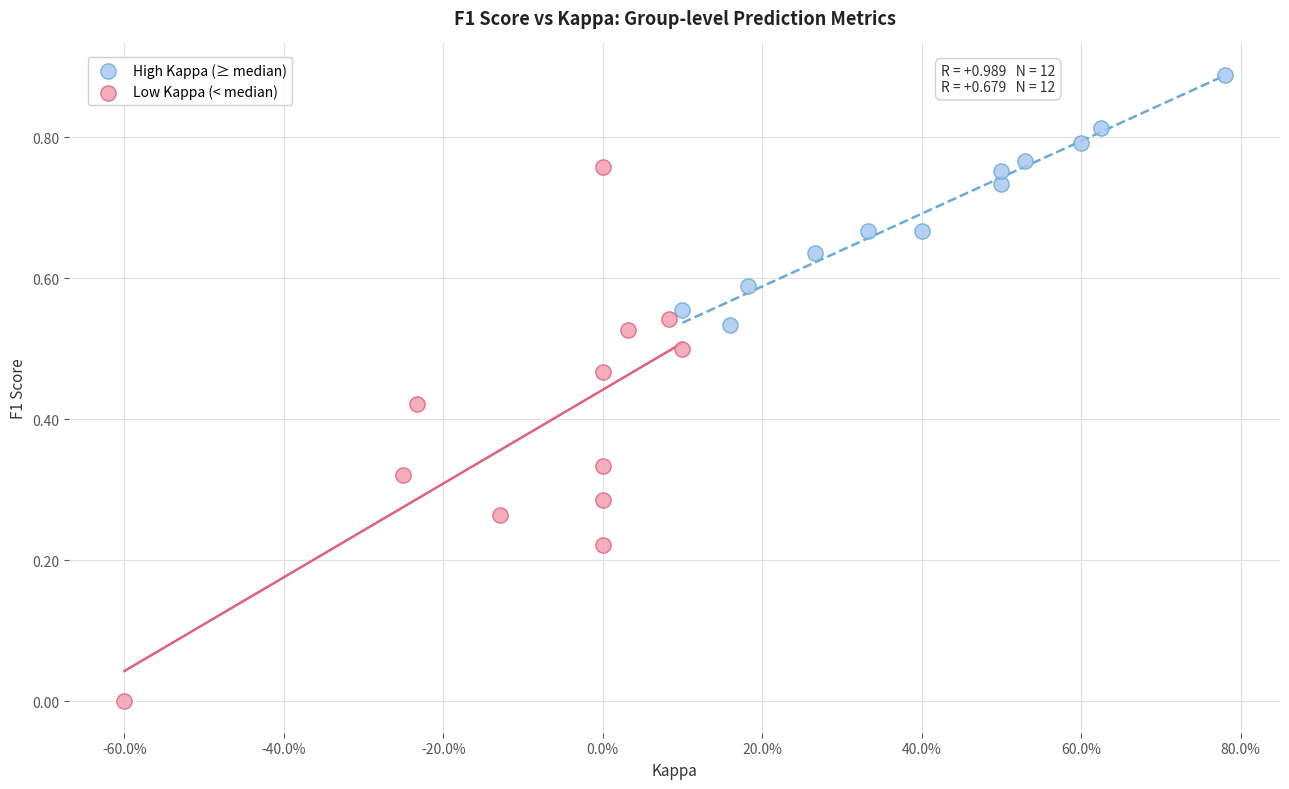

Which series contains the lowest Y value?

Low Kappa (< median)